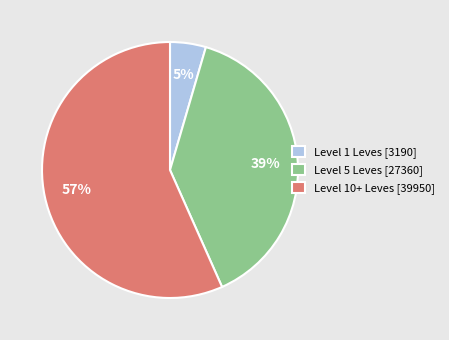

Rank the categories by value from lowest to highest.

Level 1 Leves [3190], Level 5 Leves [27360], Level 10+ Leves [39950]